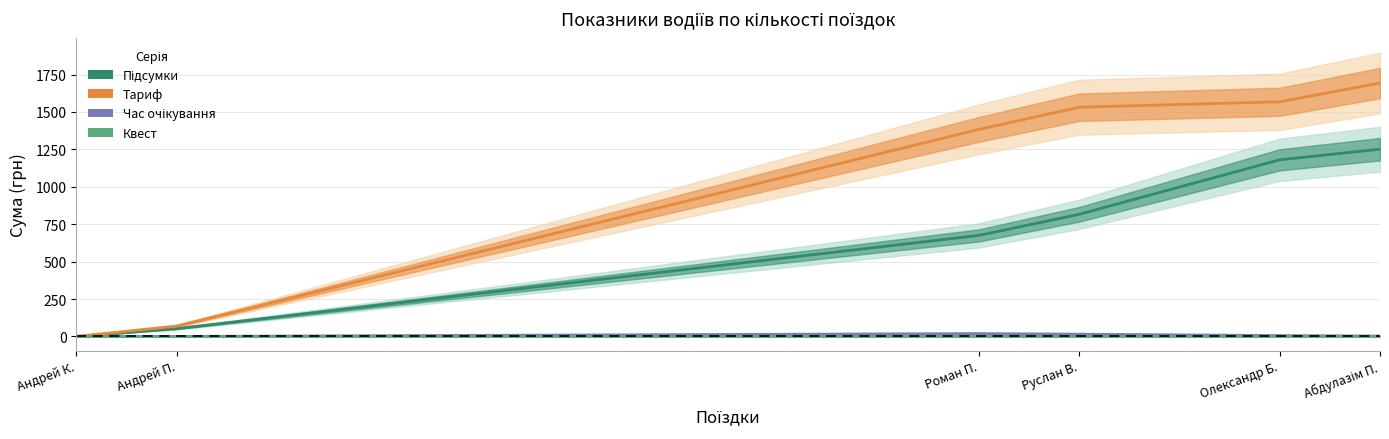

True or false: Час очікування and Тариф cross at least once.

False